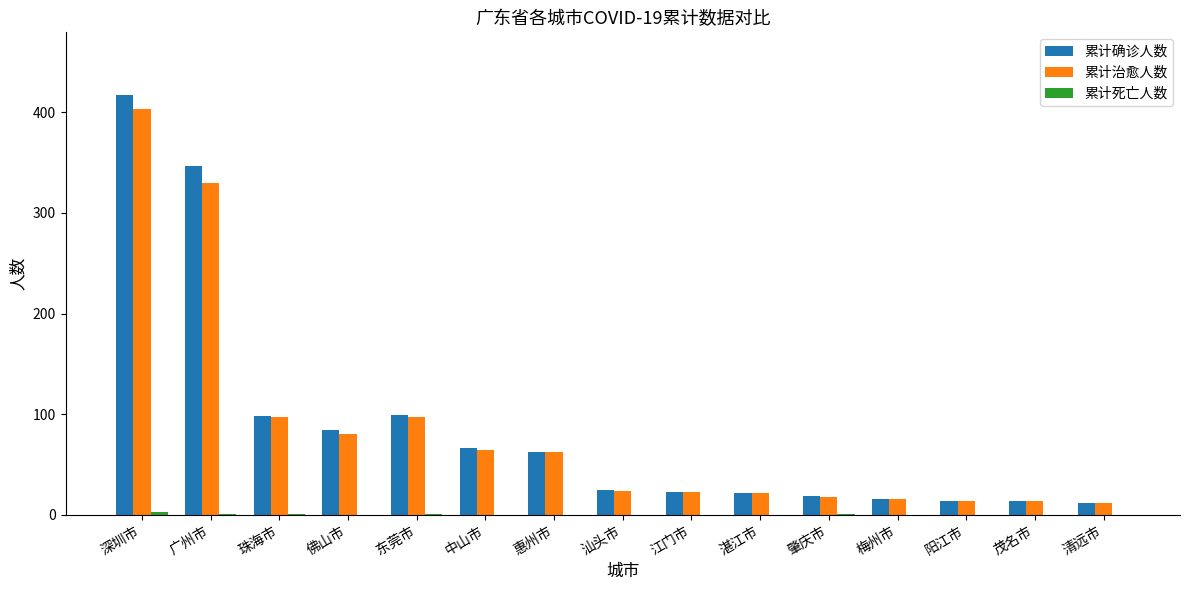

What value does the 累计确诊人数 series have at 阳江市?

14